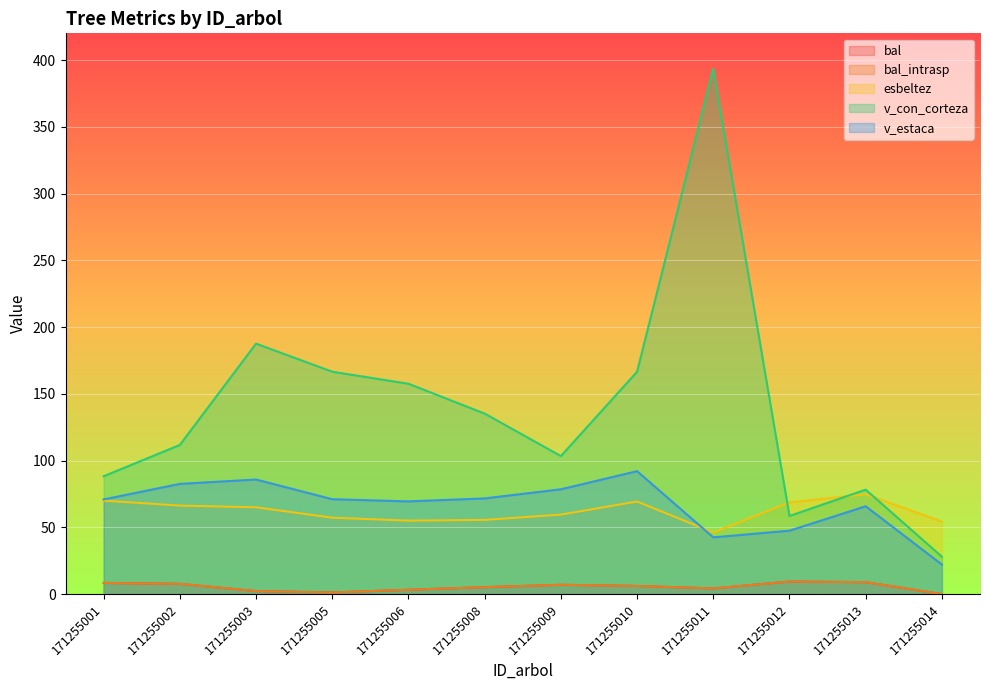

How many values in the bal series are below 6?

6